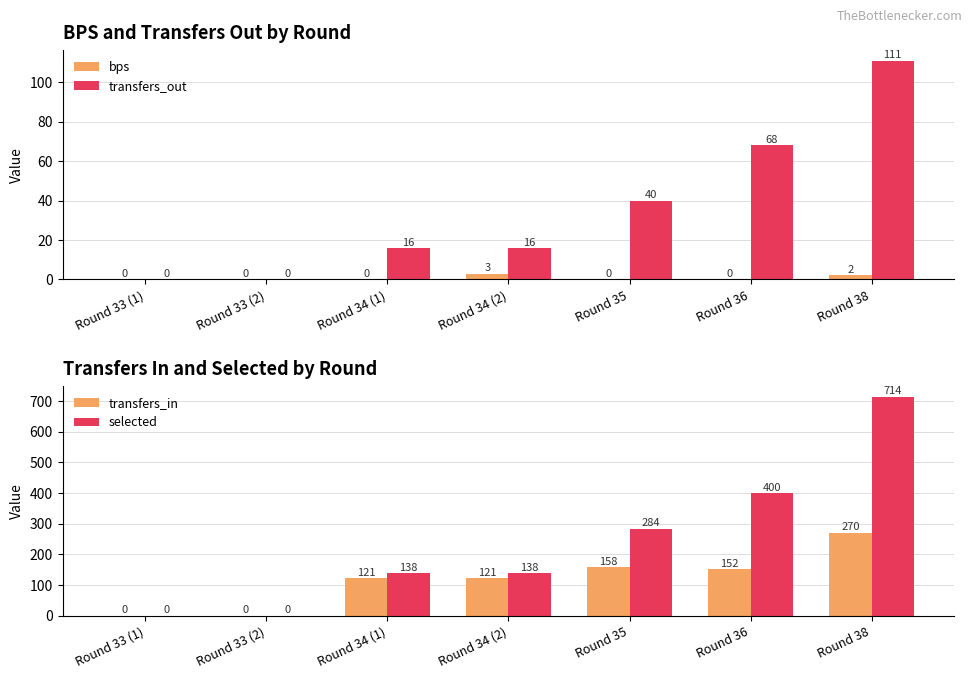

Reading right to left, list all the values displayed in this chart.

bps: 2	0	0	3	0	0	0
transfers_out: 111	68	40	16	16	0	0
transfers_in: 270	152	158	121	121	0	0
selected: 714	400	284	138	138	0	0